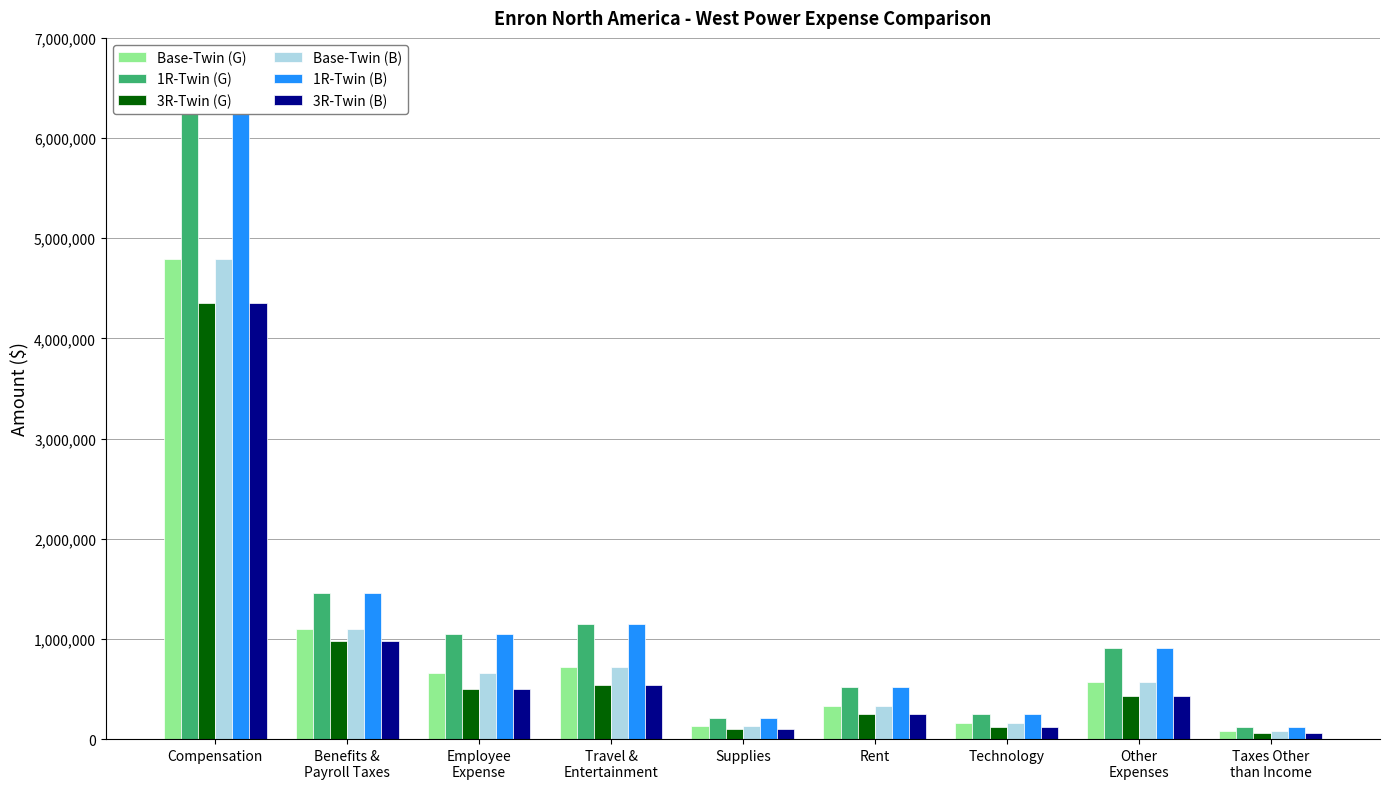

What is the label of the 5th bar from the right?

Supplies